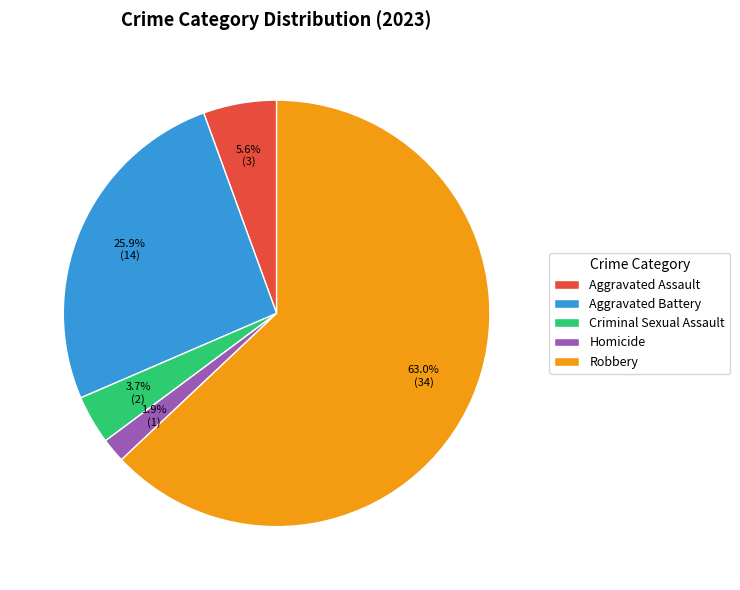

Does Robbery account for over 50% of the chart?

Yes